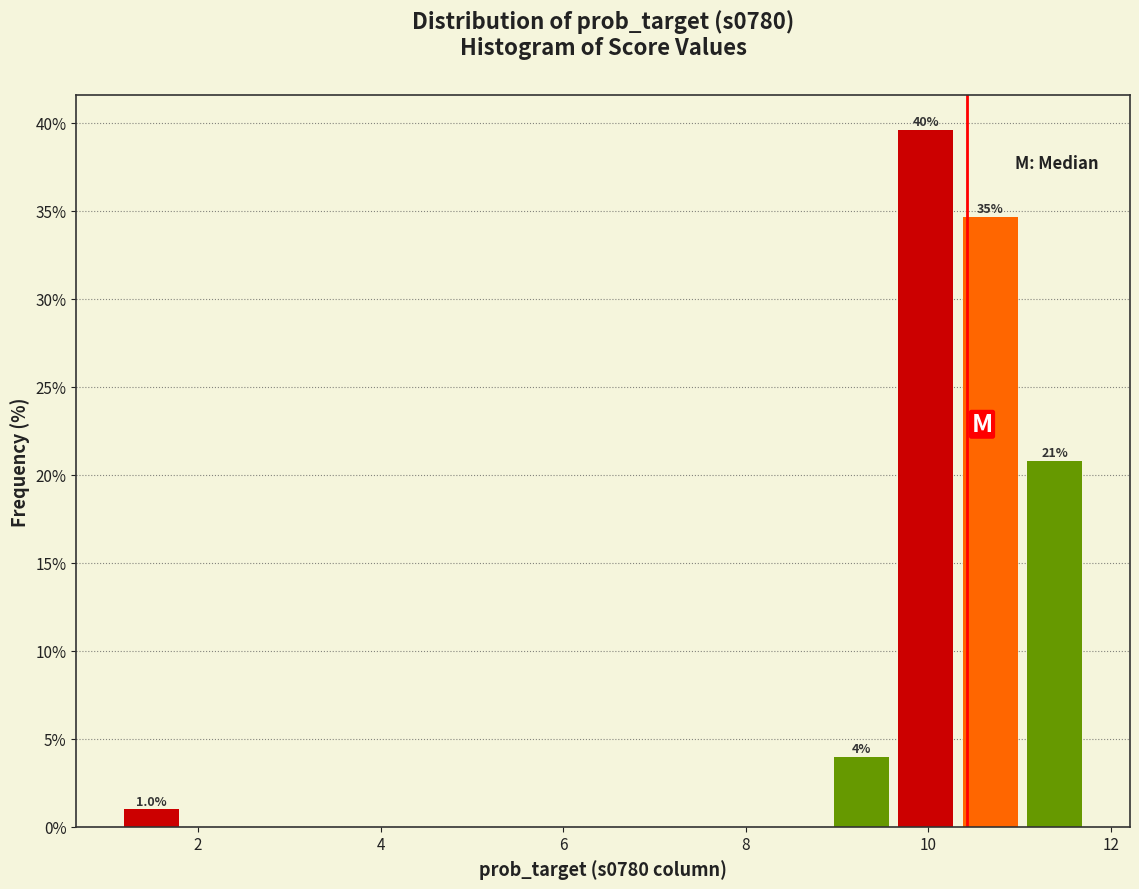

Around what value on the x-axis is the tallest bar? Give the approximate position of its centre, as read against the axis.

10.0